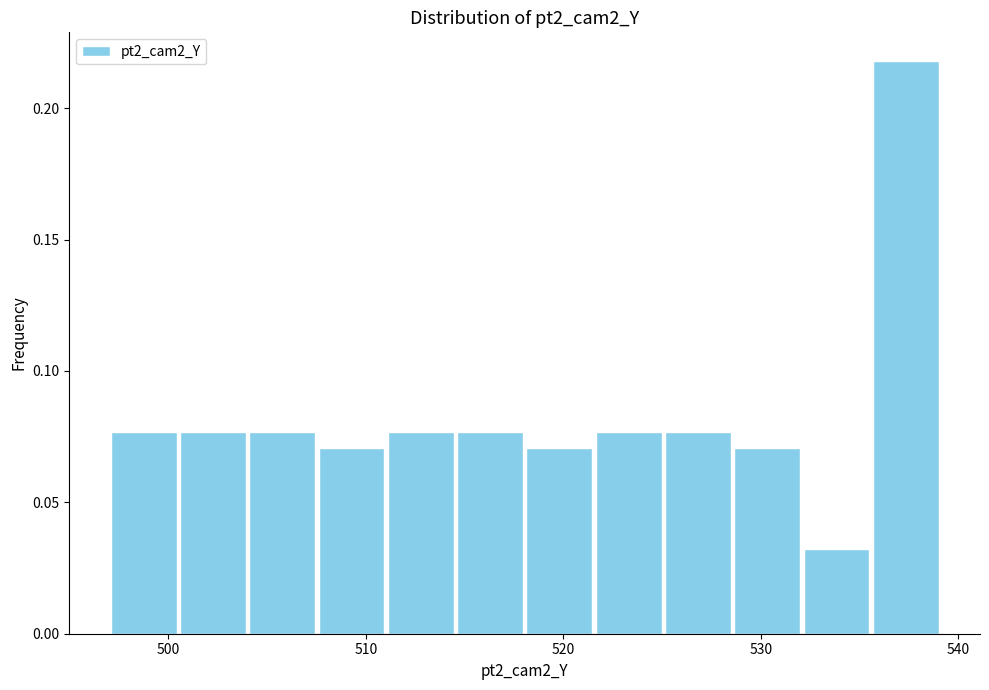

Read against the x-axis, roughly where is the centre of the tallest bar?

537